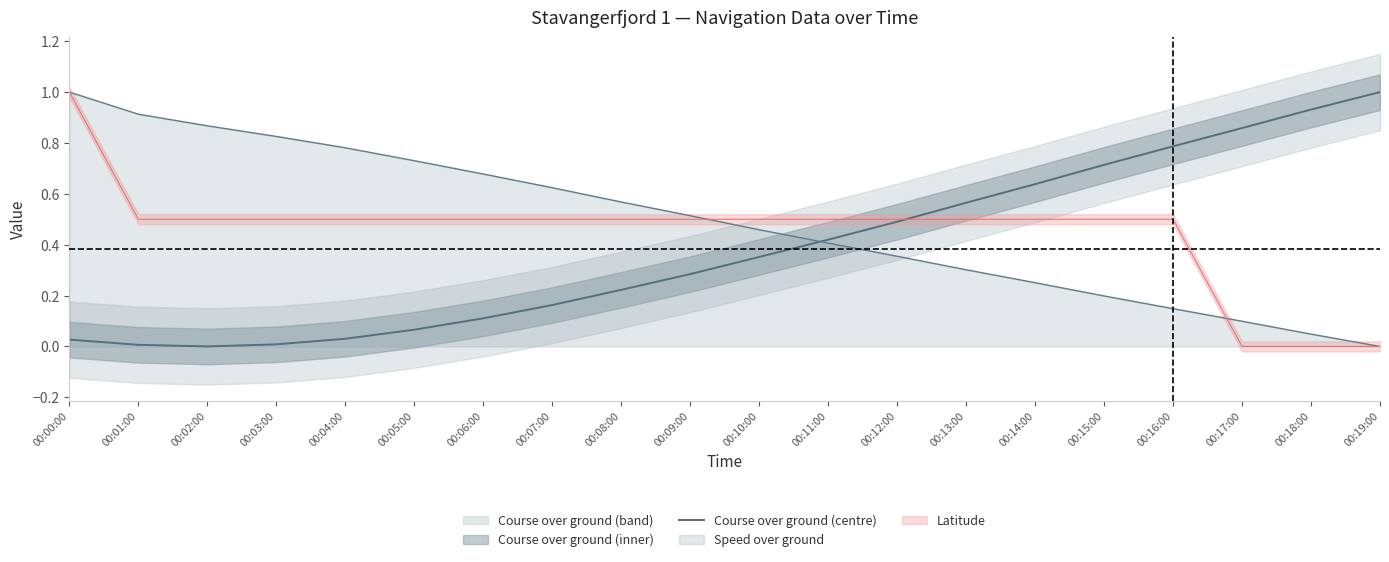

True or false: the data has more than 0 interior local peaks.

False